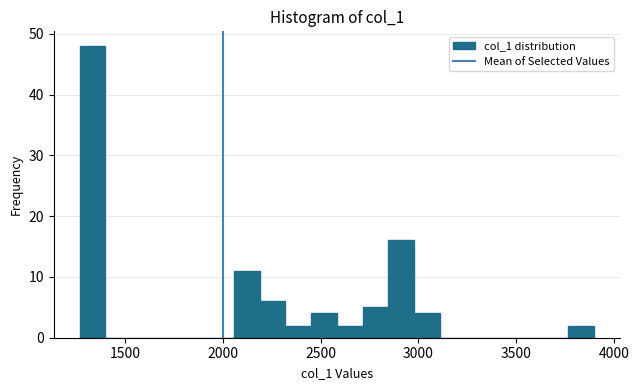

Read against the x-axis, roughly where is the centre of the tallest bar?

1350